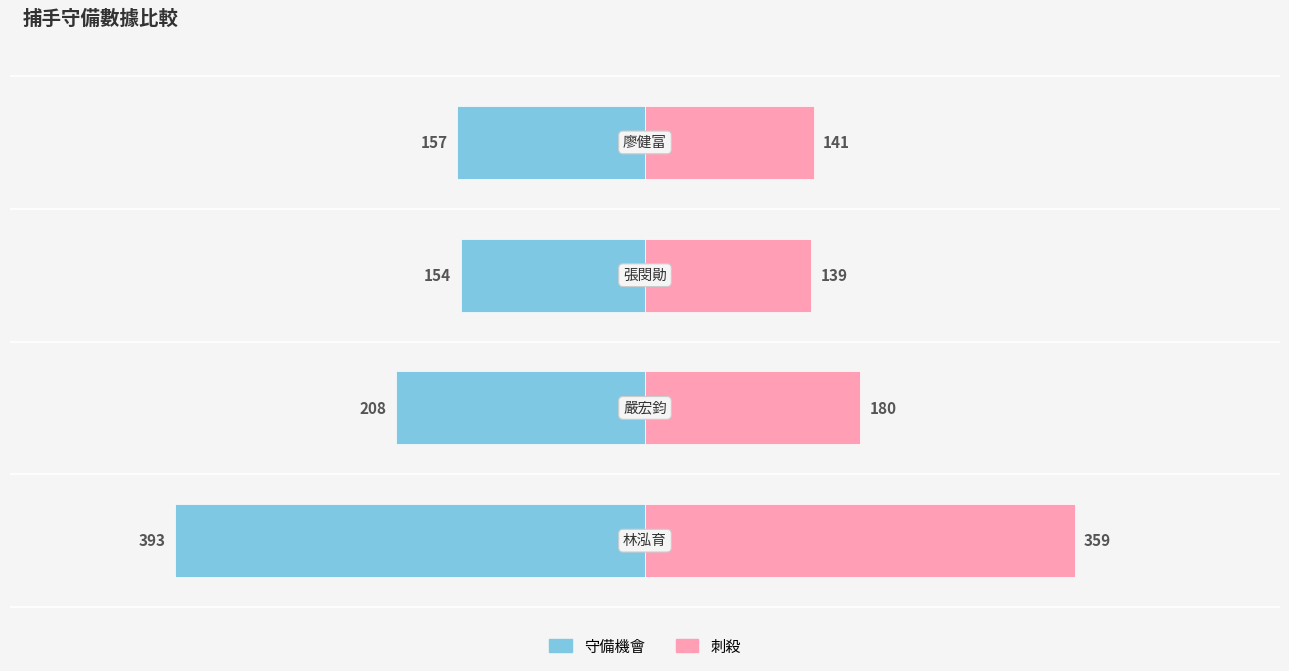

At how many categories does at least one series exceed 32?

4